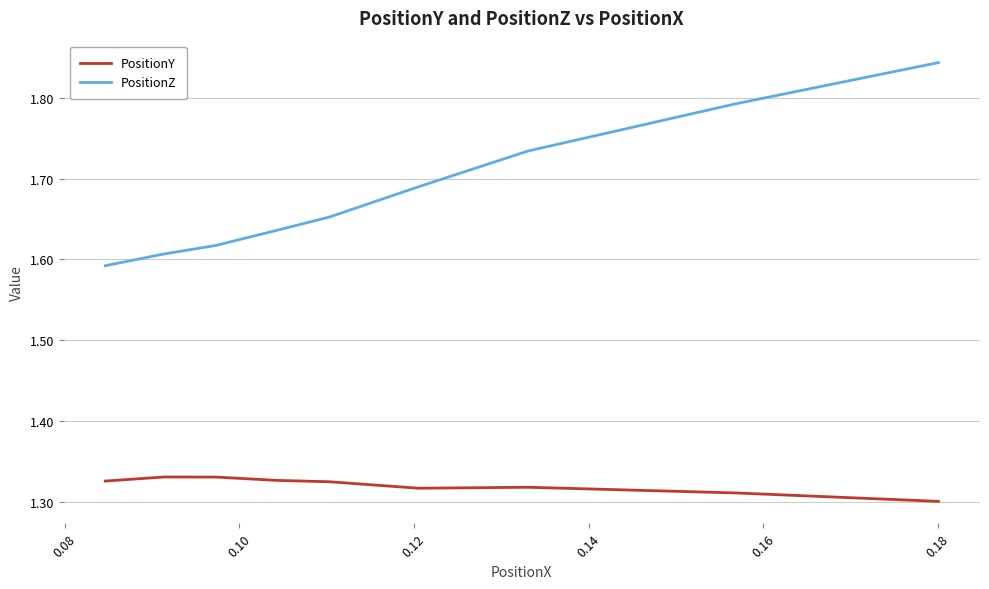

How many lines are shown in the chart?

2